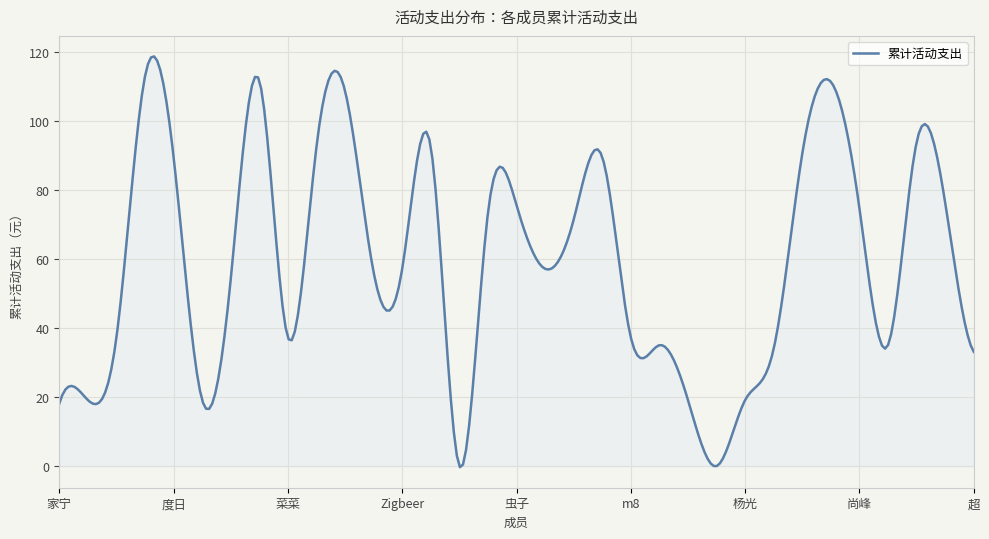

Does the chart display data point markers on the line(s)?

No